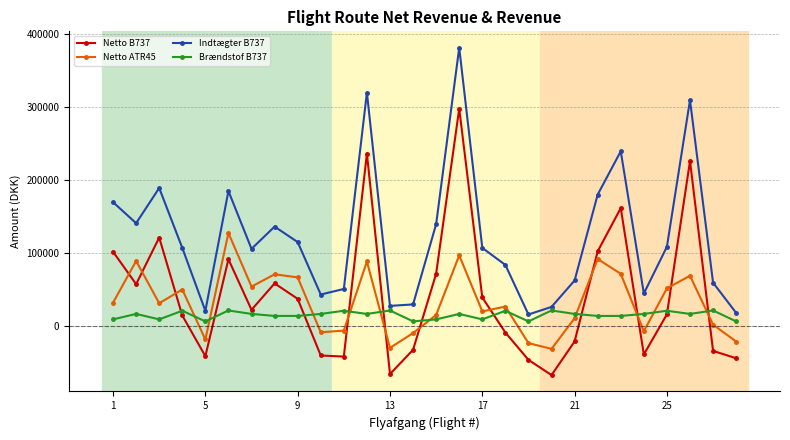

True or false: Indtægter B737 has more than 0 interior local peaks.

True